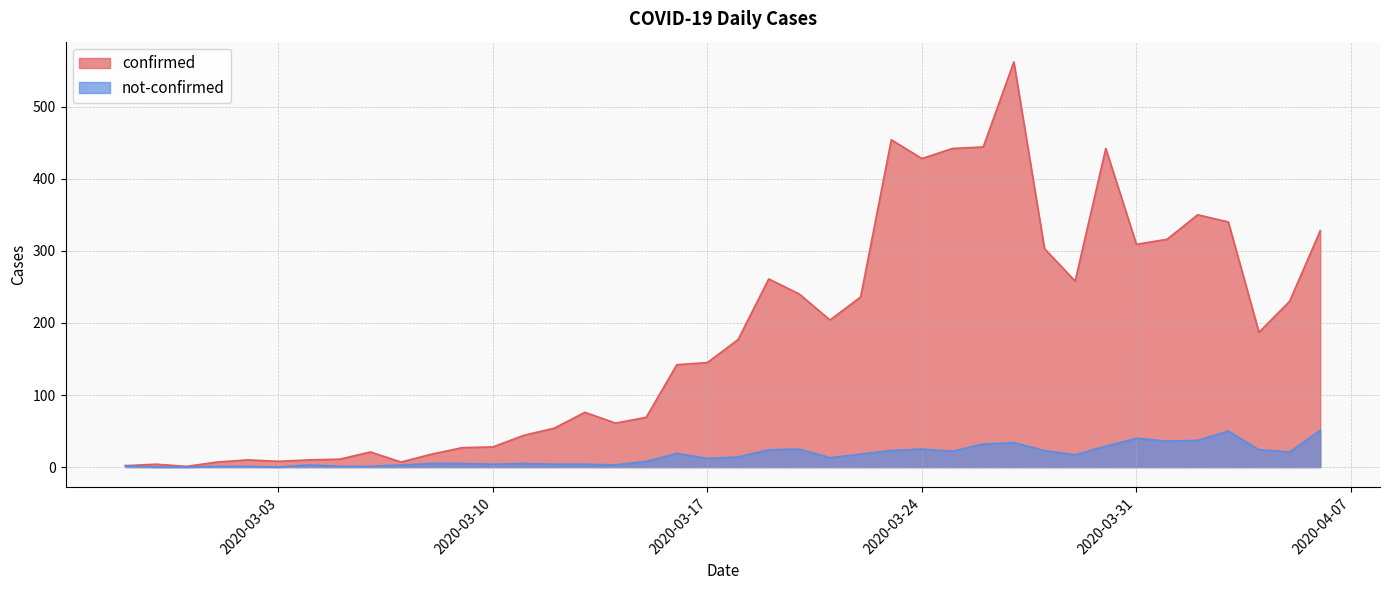

List the labels in order of confirmed value, largest first.

2020-03-27, 2020-03-23, 2020-03-26, 2020-03-25, 2020-03-30, 2020-03-24, 2020-04-02, 2020-04-03, 2020-04-06, 2020-04-01, 2020-03-31, 2020-03-28, 2020-03-19, 2020-03-29, 2020-03-20, 2020-03-22, 2020-04-05, 2020-03-21, 2020-04-04, 2020-03-18, 2020-03-17, 2020-03-16, 2020-03-13, 2020-03-15, 2020-03-14, 2020-03-12, 2020-03-11, 2020-03-10, 2020-03-09, 2020-03-06, 2020-03-08, 2020-03-05, 2020-03-02, 2020-03-04, 2020-03-03, 2020-03-01, 2020-03-07, 2020-02-28, 2020-02-27, 2020-02-29